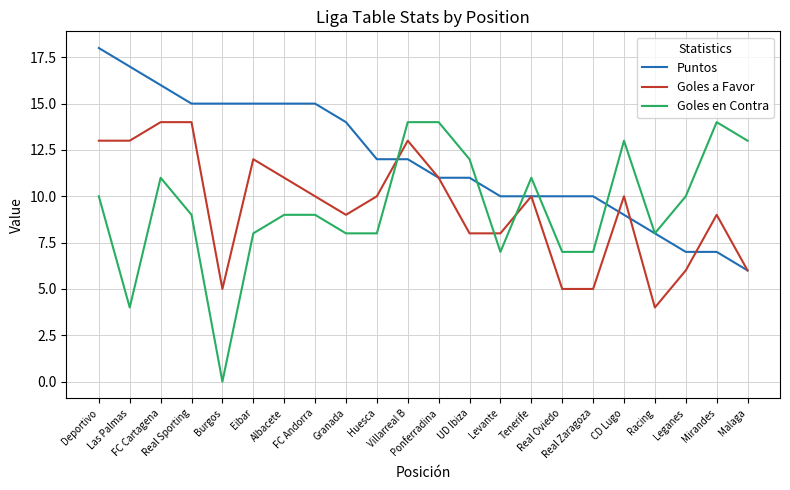

Reading left to right, list all the values displayed in this chart.

Puntos: Deportivo=18	Las Palmas=17	FC Cartagena=16	Real Sporting=15	Burgos=15	Eibar=15	Albacete=15	FC Andorra=15	Granada=14	Huesca=12	Villarreal B=12	Ponferradina=11	UD Ibiza=11	Levante=10	Tenerife=10	Real Oviedo=10	Real Zaragoza=10	CD Lugo=9	Racing=8	Leganes=7	Mirandes=7	Malaga=6
Goles a Favor: Deportivo=13	Las Palmas=13	FC Cartagena=14	Real Sporting=14	Burgos=5	Eibar=12	Albacete=11	FC Andorra=10	Granada=9	Huesca=10	Villarreal B=13	Ponferradina=11	UD Ibiza=8	Levante=8	Tenerife=10	Real Oviedo=5	Real Zaragoza=5	CD Lugo=10	Racing=4	Leganes=6	Mirandes=9	Malaga=6
Goles en Contra: Deportivo=10	Las Palmas=4	FC Cartagena=11	Real Sporting=9	Burgos=0	Eibar=8	Albacete=9	FC Andorra=9	Granada=8	Huesca=8	Villarreal B=14	Ponferradina=14	UD Ibiza=12	Levante=7	Tenerife=11	Real Oviedo=7	Real Zaragoza=7	CD Lugo=13	Racing=8	Leganes=10	Mirandes=14	Malaga=13